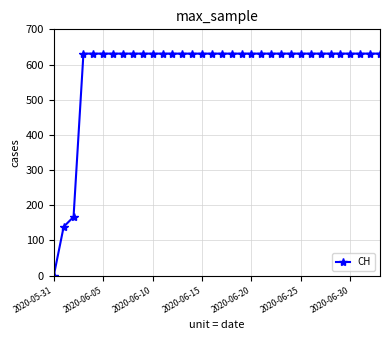

What is the sum of all values?

19867